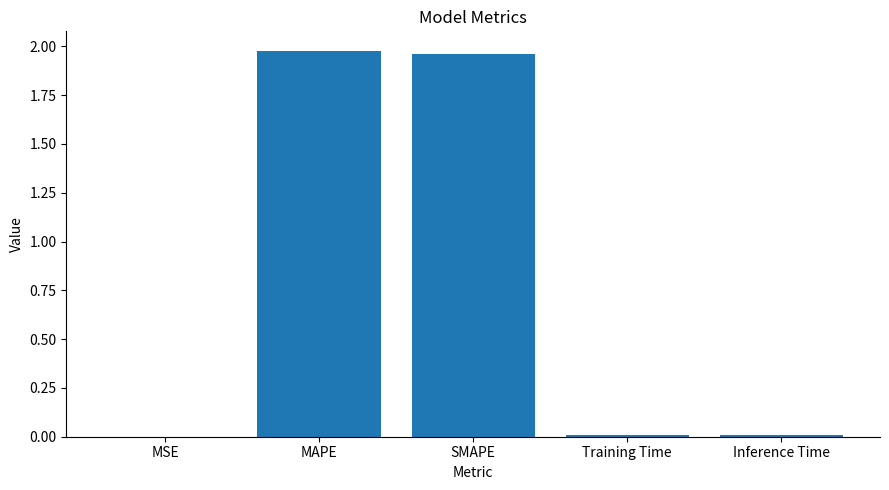

Count the number of data series in this chart.

1